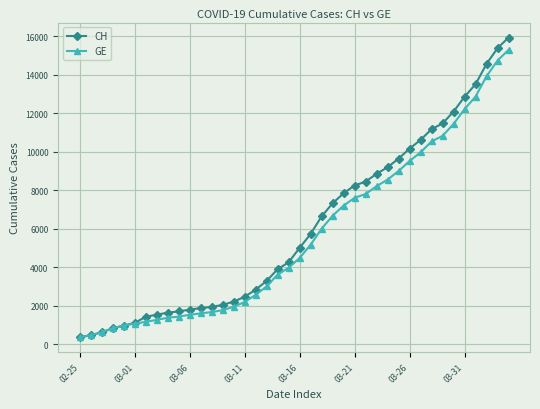

Which series has the largest total across all categories?

CH